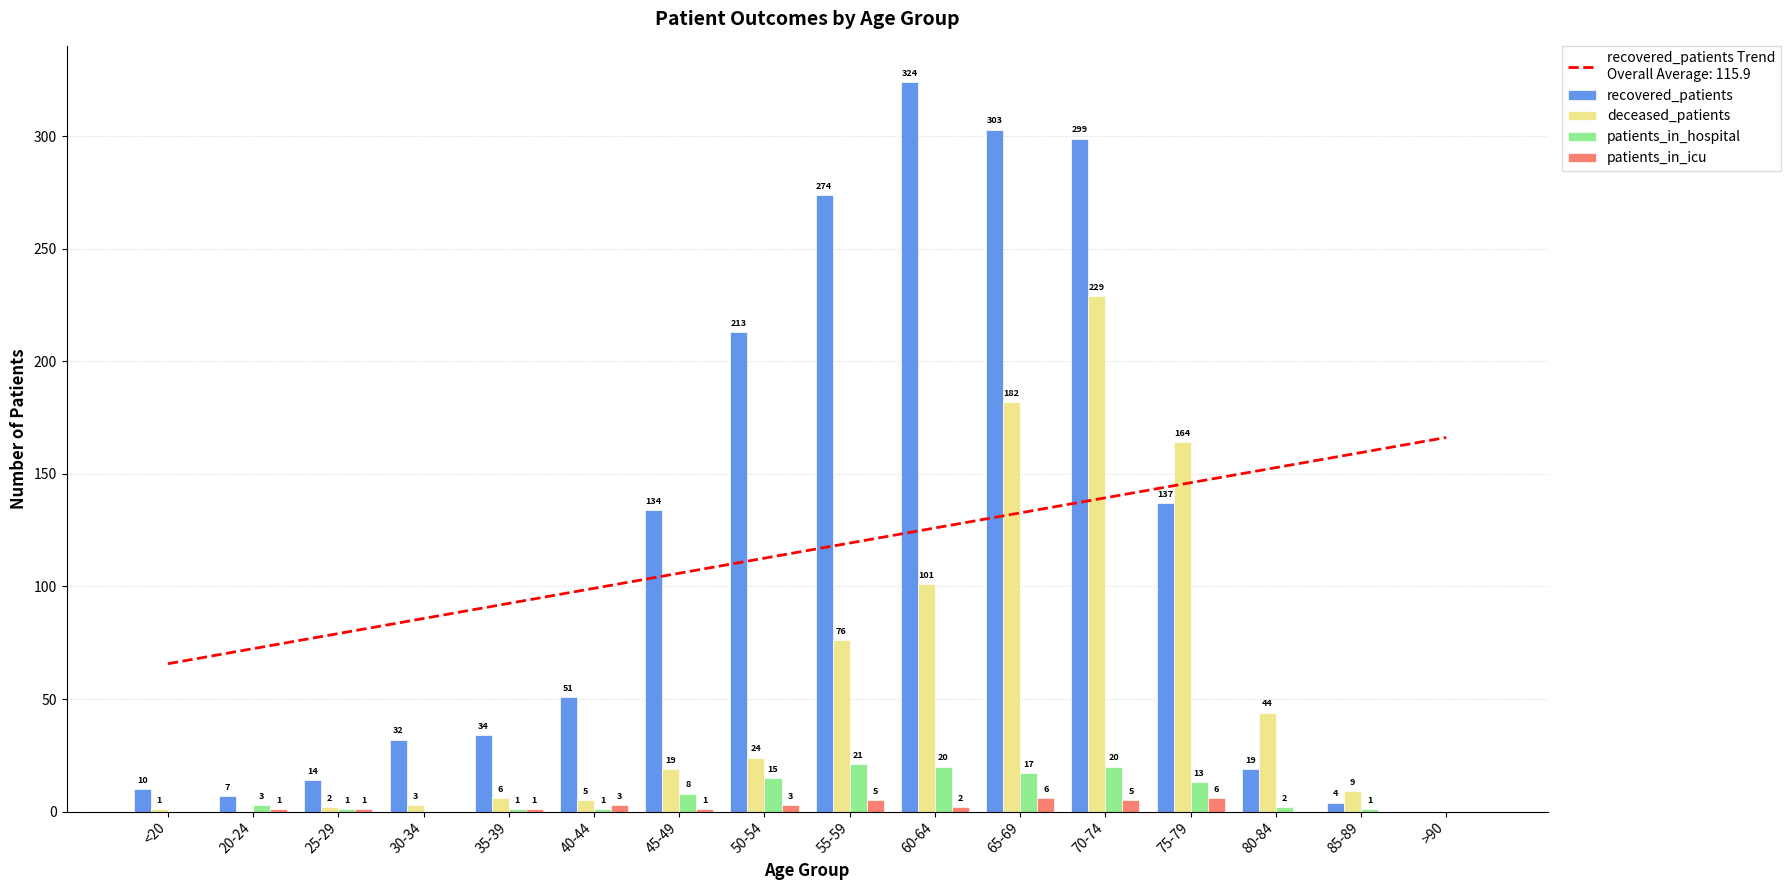

Which series has the largest range (max minus min)?

recovered_patients